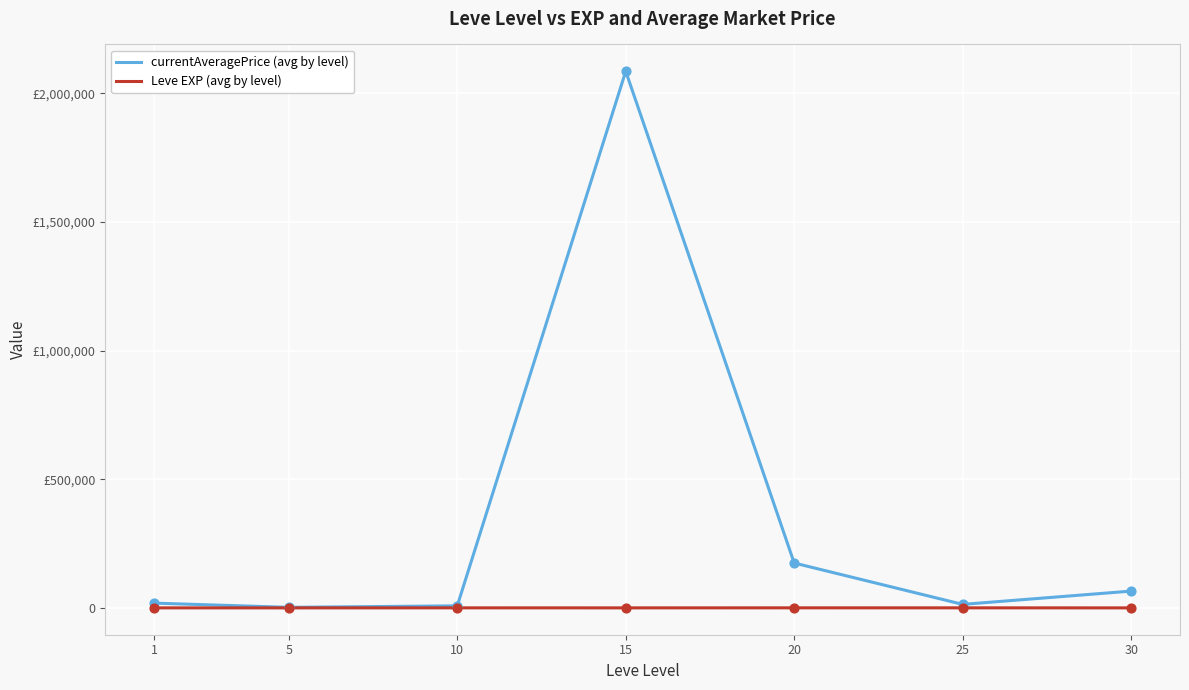

Is the value of currentAveragePrice (avg by level) at 20 greater than the value of Leve EXP (avg by level) at 1?

Yes